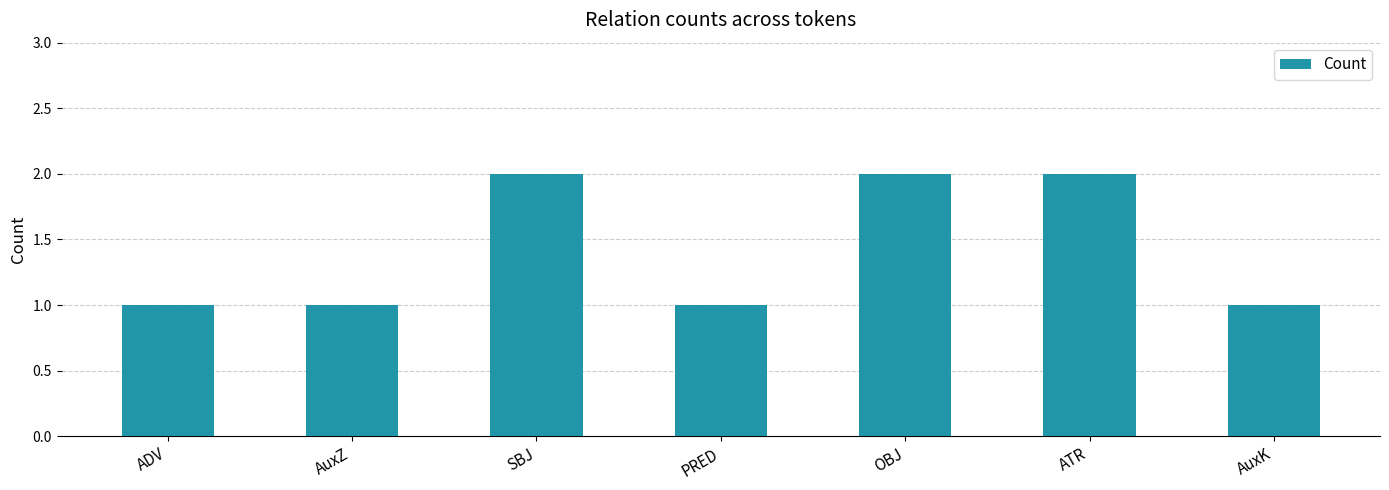

Count the number of data series in this chart.

1